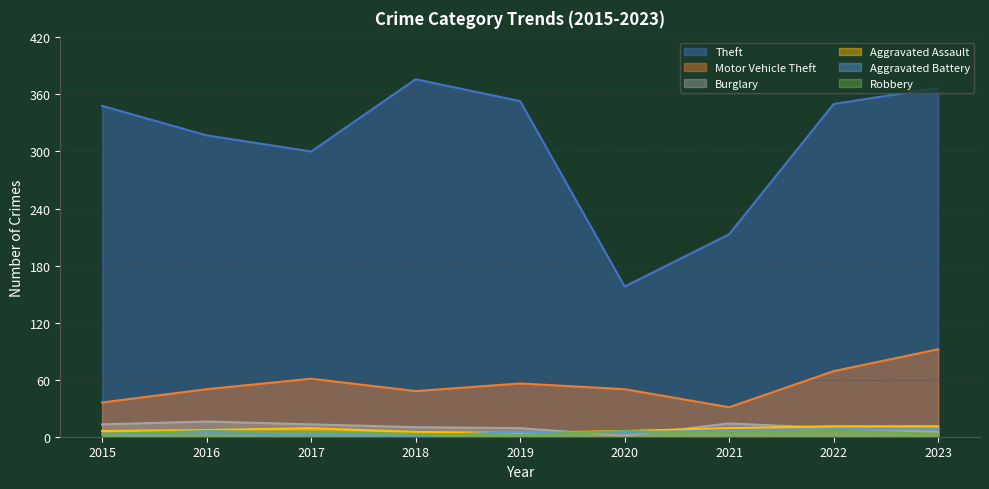

What is the value of the Robbery point at the 3rd from the left?

5